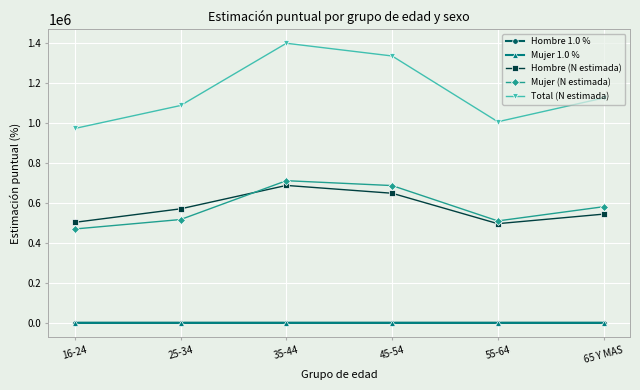

True or false: Hombre 1.0 % and Hombre (N estimada) intersect in this chart.

False